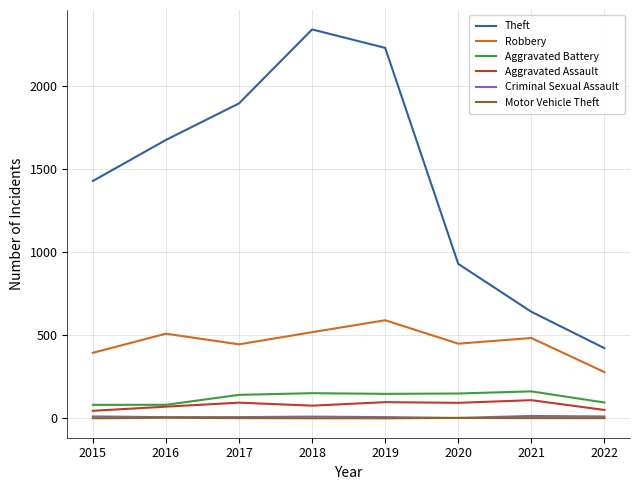

True or false: Criminal Sexual Assault and Robbery intersect in this chart.

False